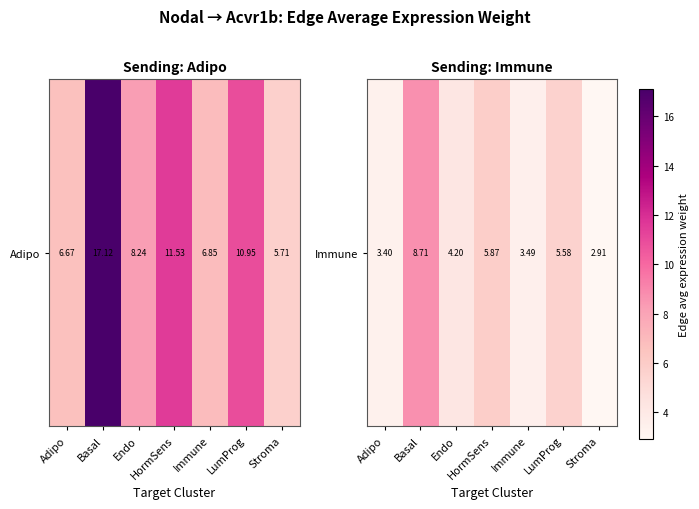

How many series are shown in this chart?

1